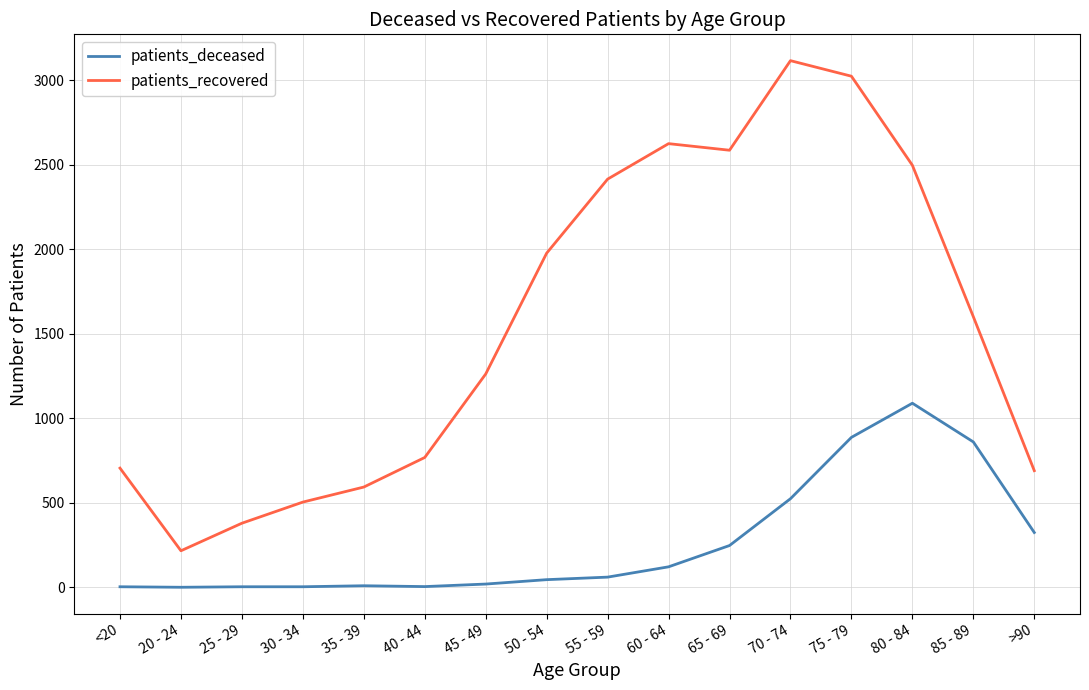

What is the difference between the maximum and minimum values in the patients_deceased series?

1089